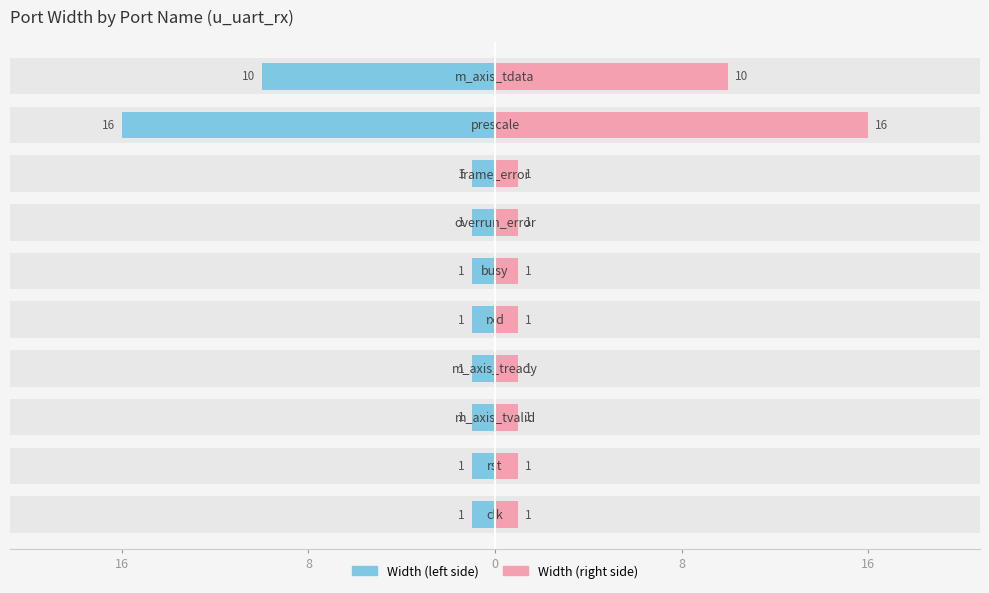

Read the Width (left) value at 6.

-1